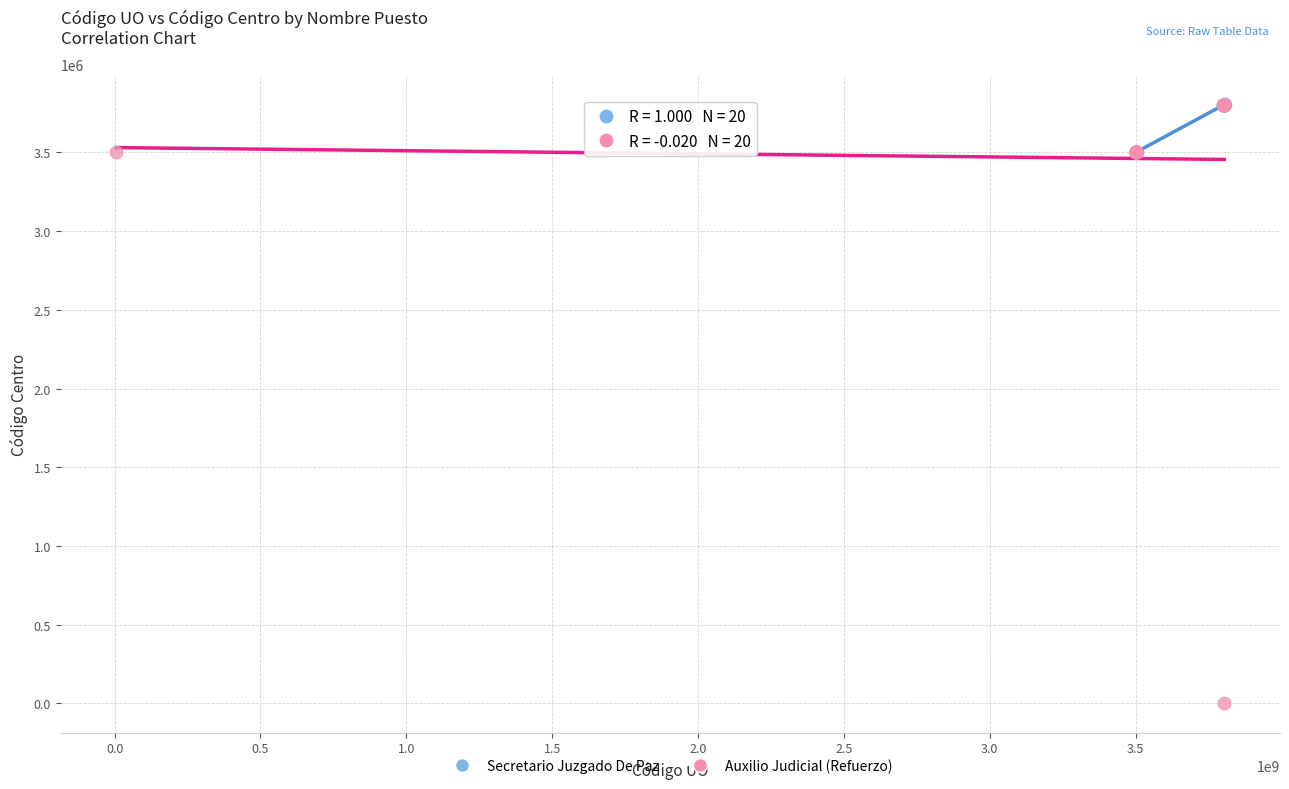

Which series reaches the minimum Y coordinate?

Auxilio Judicial (Refuerzo)